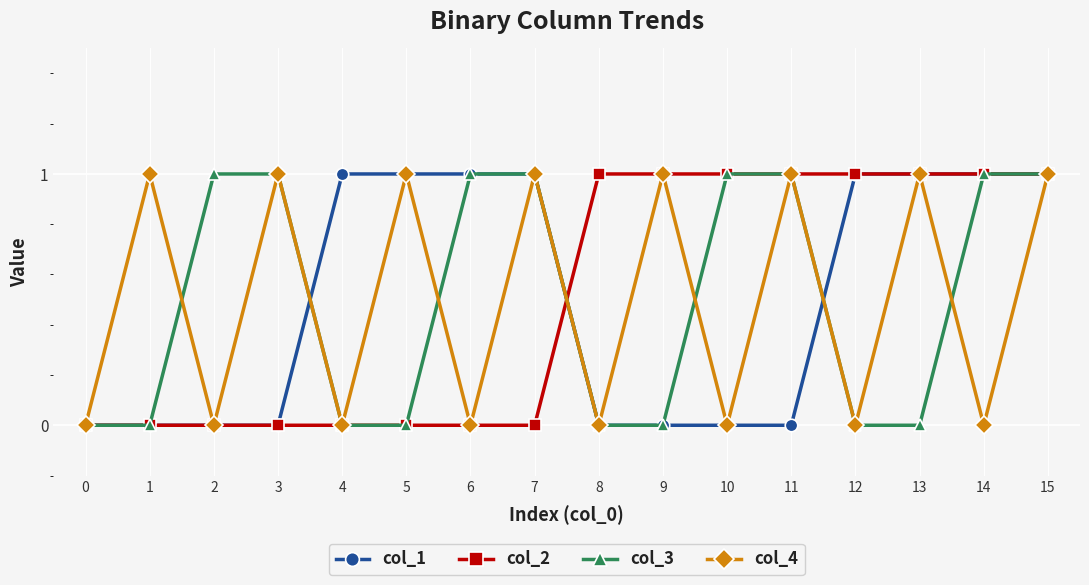

How many values in the col_1 series are below 1?

8